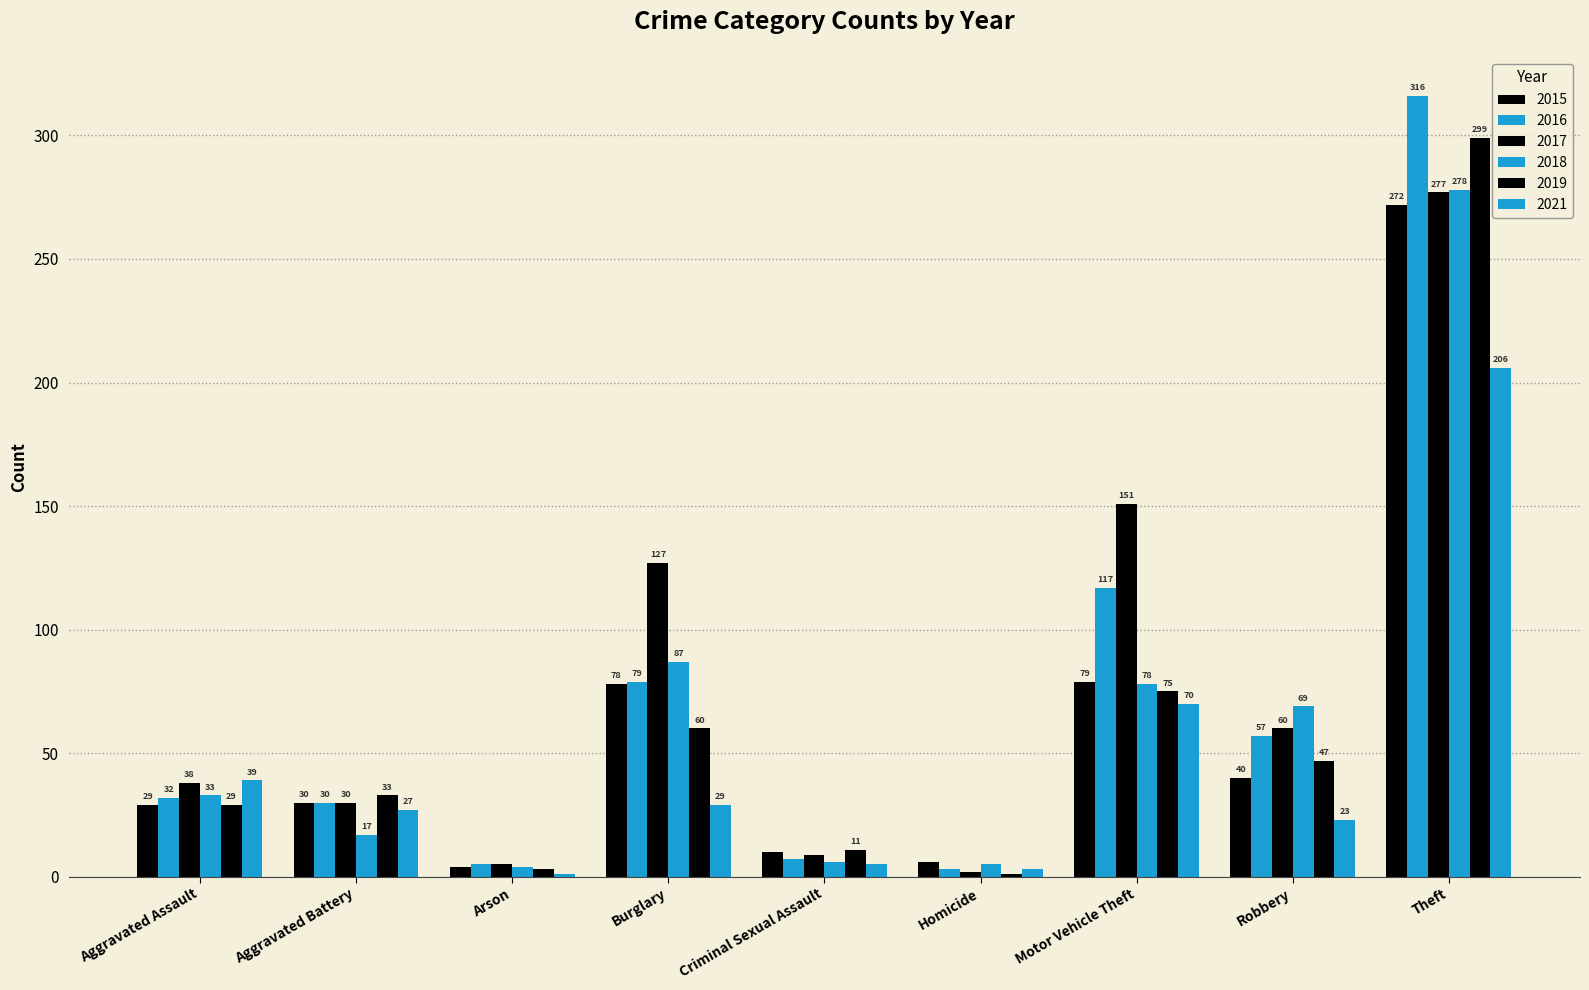

Count the number of categories in the chart.

9